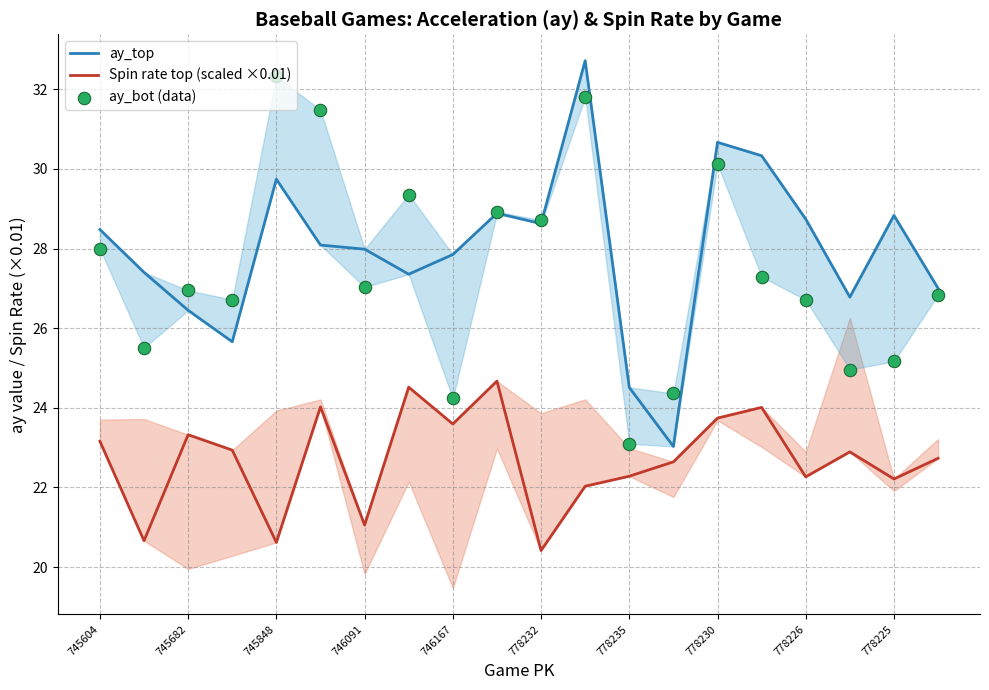

Which series reaches the minimum Y coordinate?

Spin rate top (scaled)